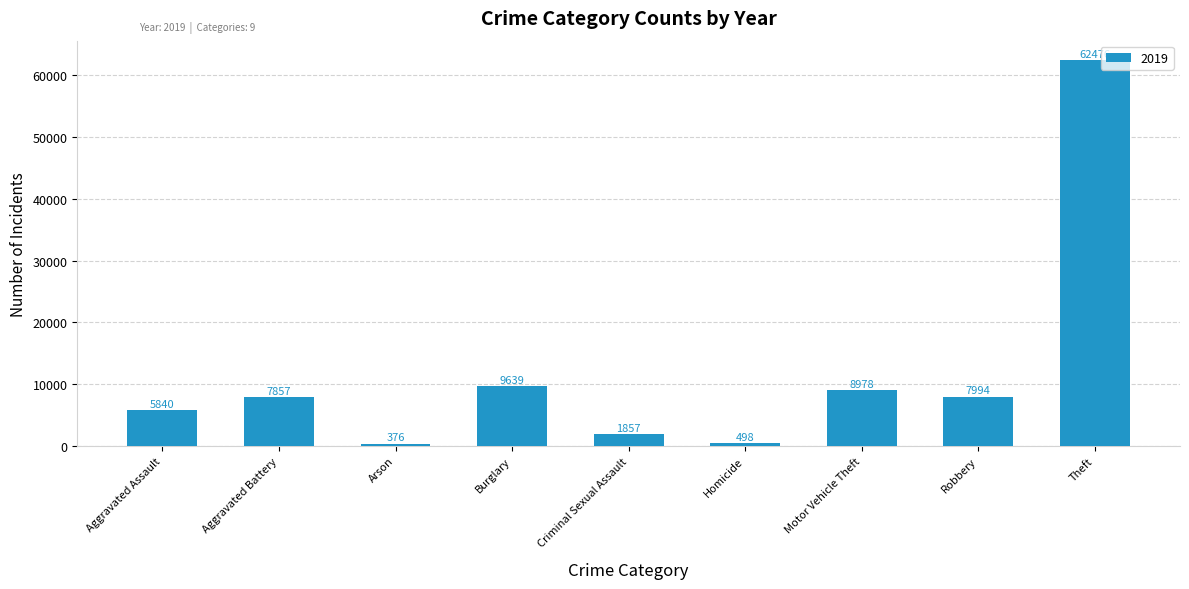

What is the sum of the values at Motor Vehicle Theft and Aggravated Assault?

14818